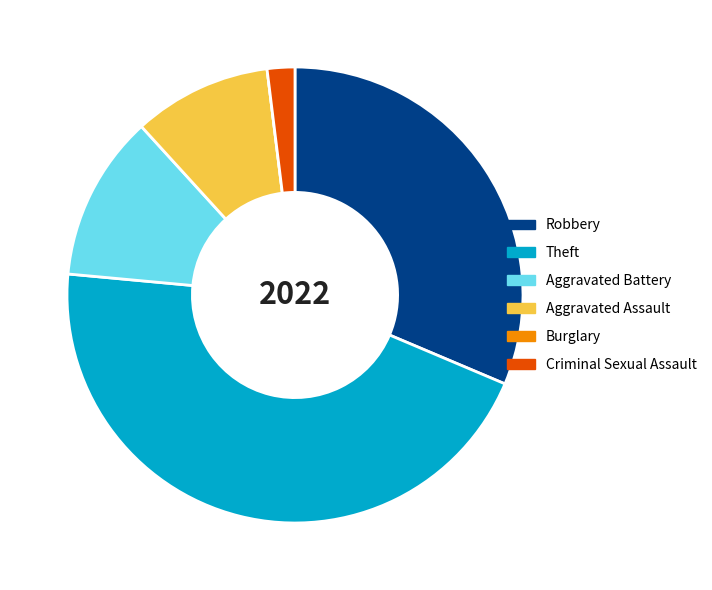

Which category has the biggest portion of the pie?

Theft